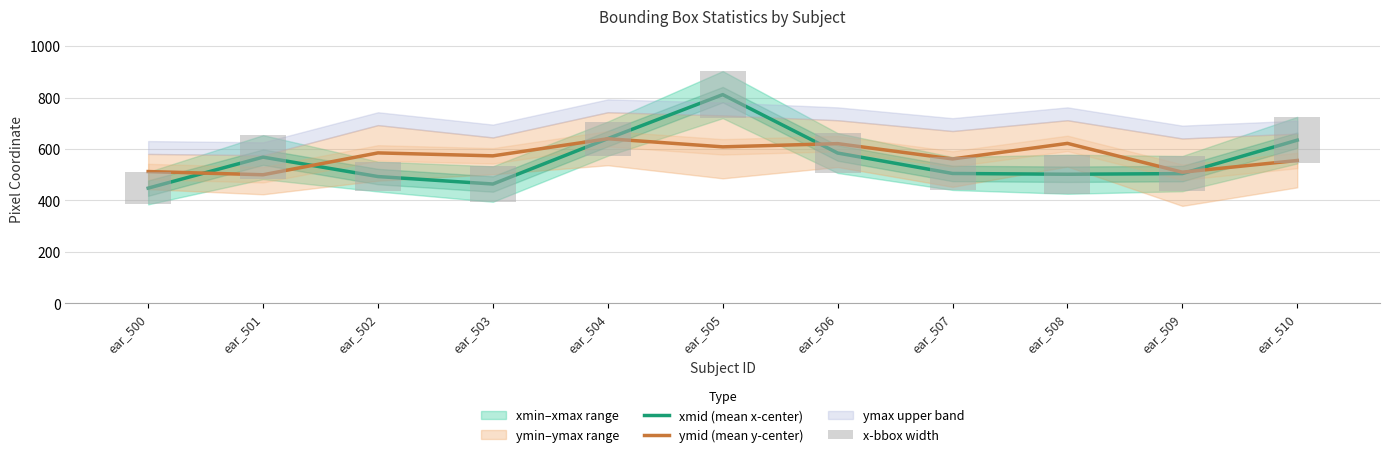

What is the average value of the ymid (mean y-center) series?

571.8